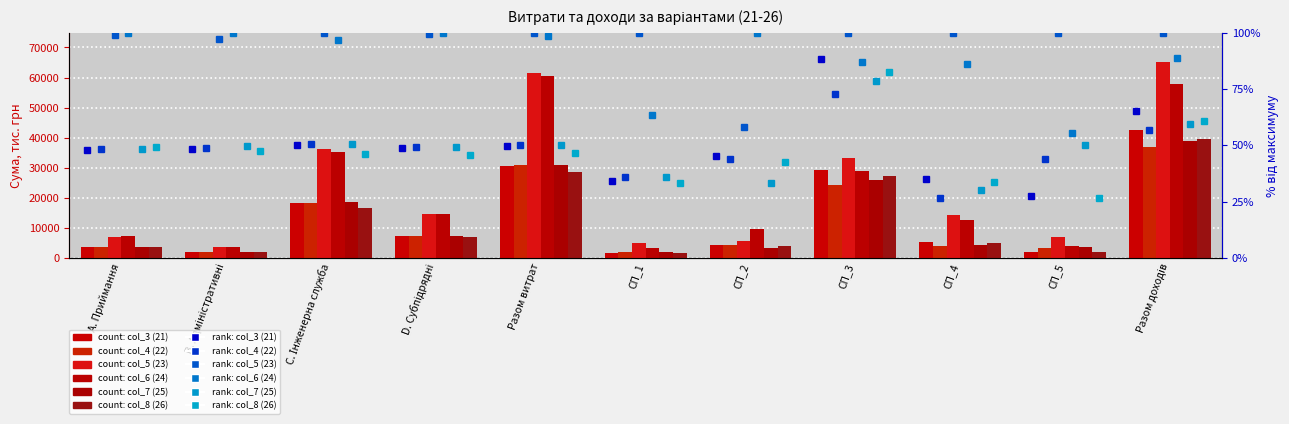

What position from the left is C. Інженерна служба?

3